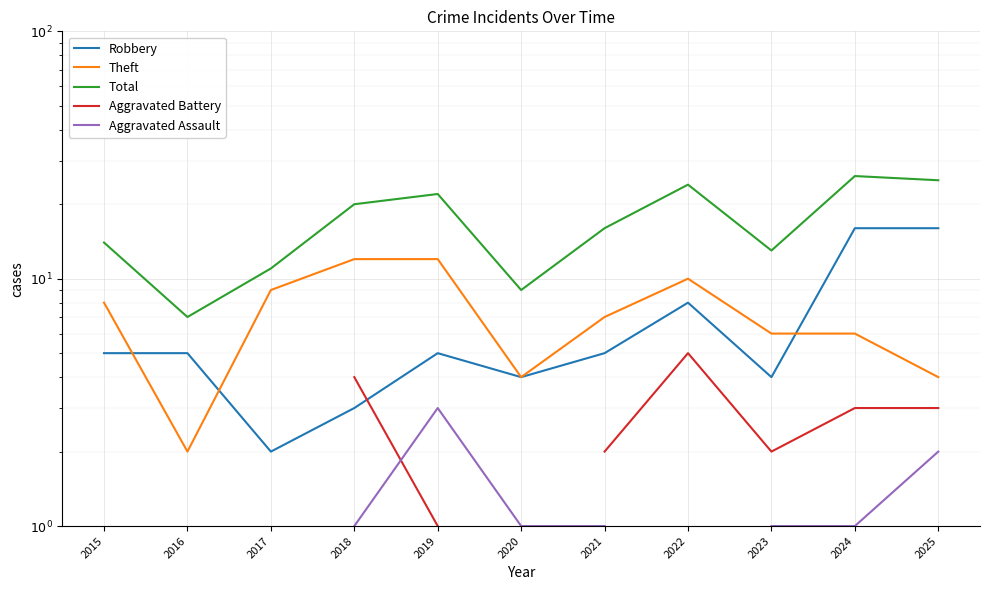

True or false: Aggravated Battery and Total intersect in this chart.

False